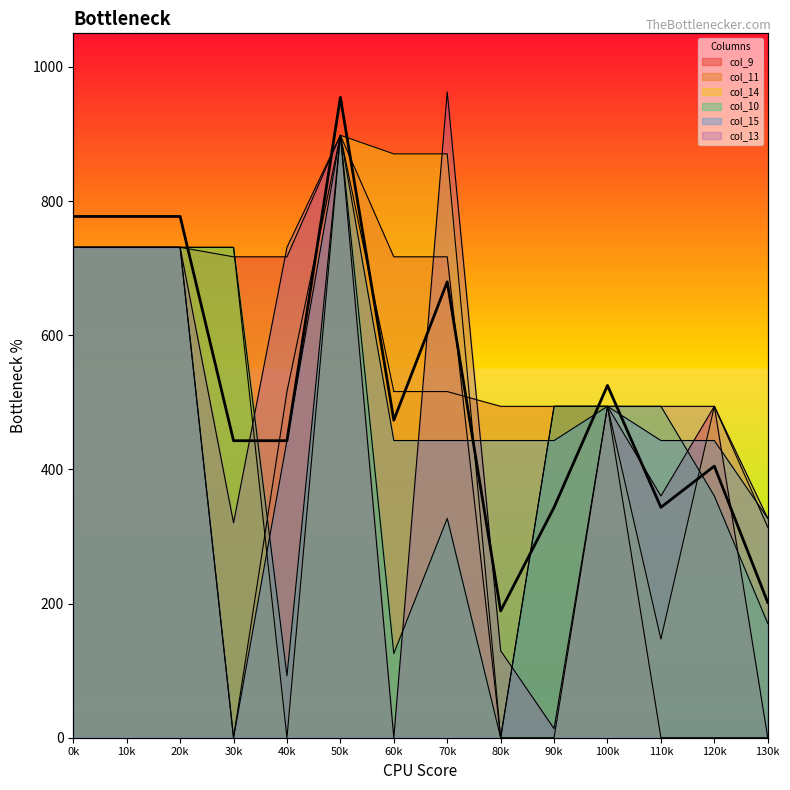

How many points are lower than both their immediate neighbors (excluding endpoints)?

4